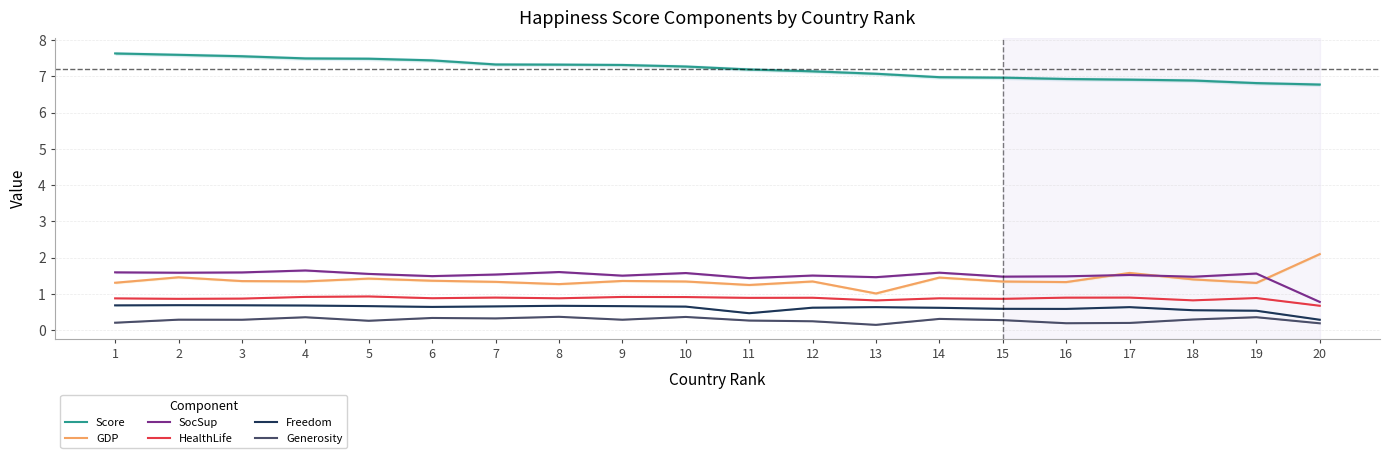

What is the minimum value shown in the chart?

0.1